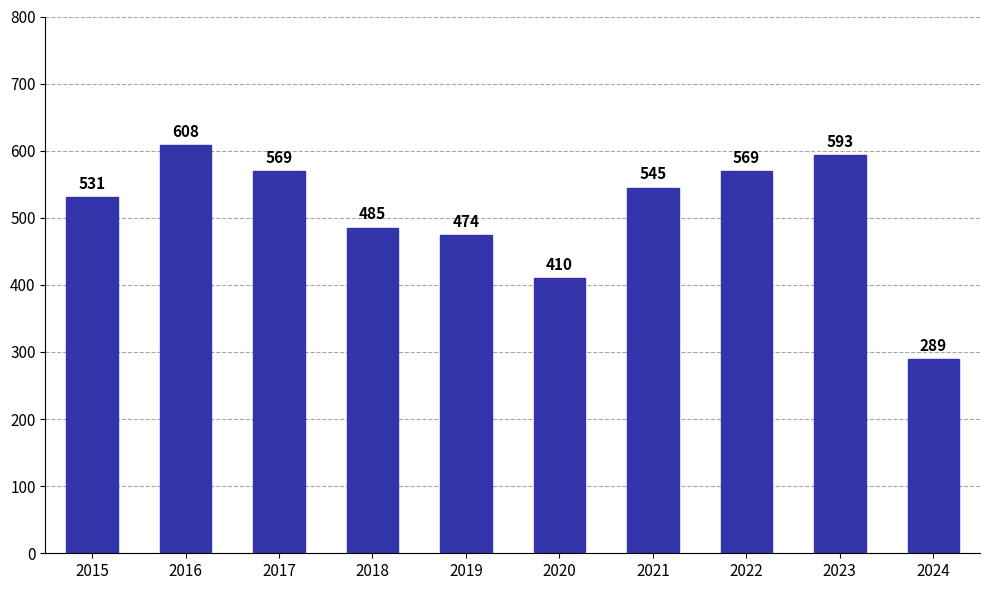

Reading left to right, what are all the values shown in this chart?

2015=531	2016=608	2017=569	2018=485	2019=474	2020=410	2021=545	2022=569	2023=593	2024=289